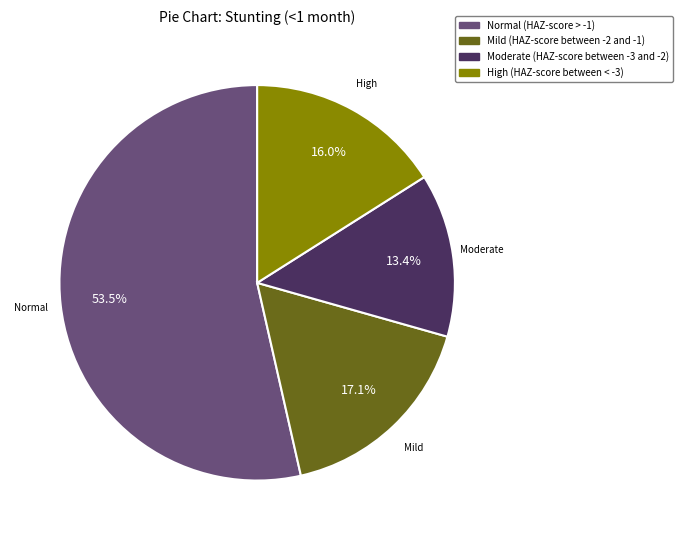

Which slice represents more than half of the pie?

Normal (HAZ-score > -1)